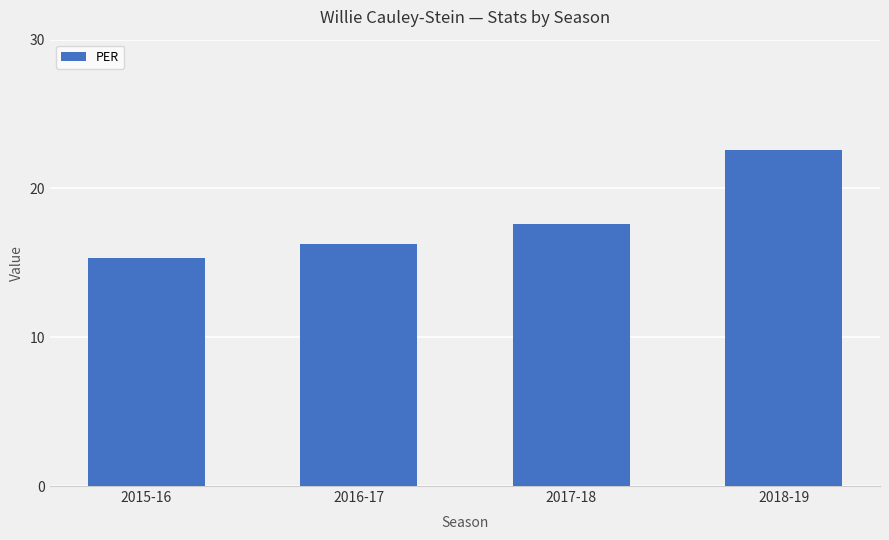

How many values are below 17?

2